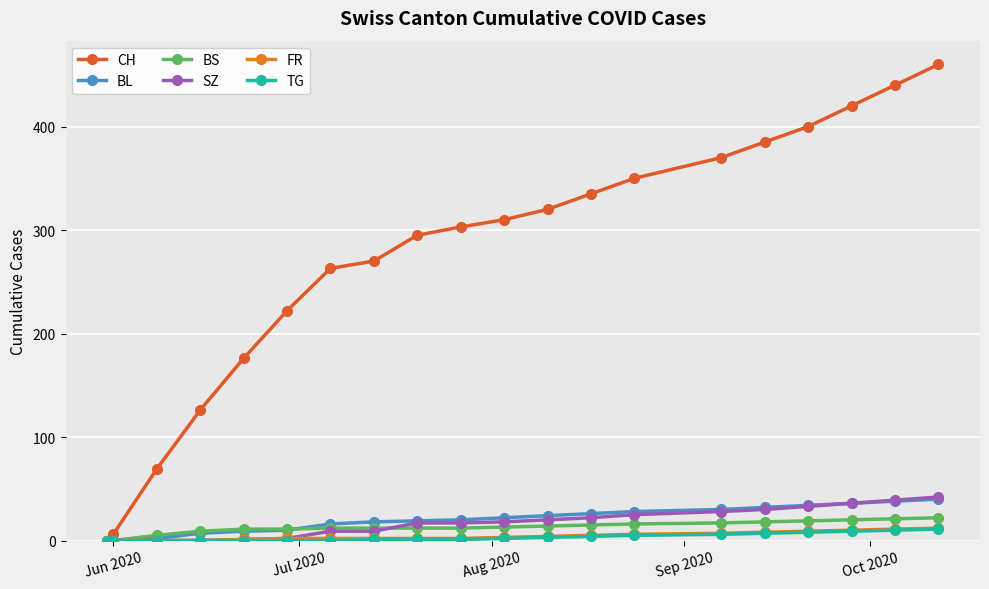

What is the greatest value displayed?

460